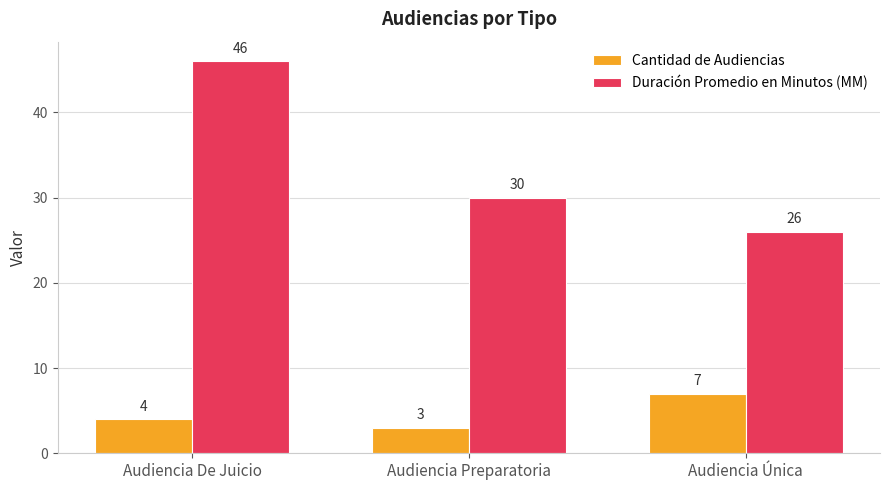

What value does the Cantidad de Audiencias series have at Audiencia Preparatoria?

3